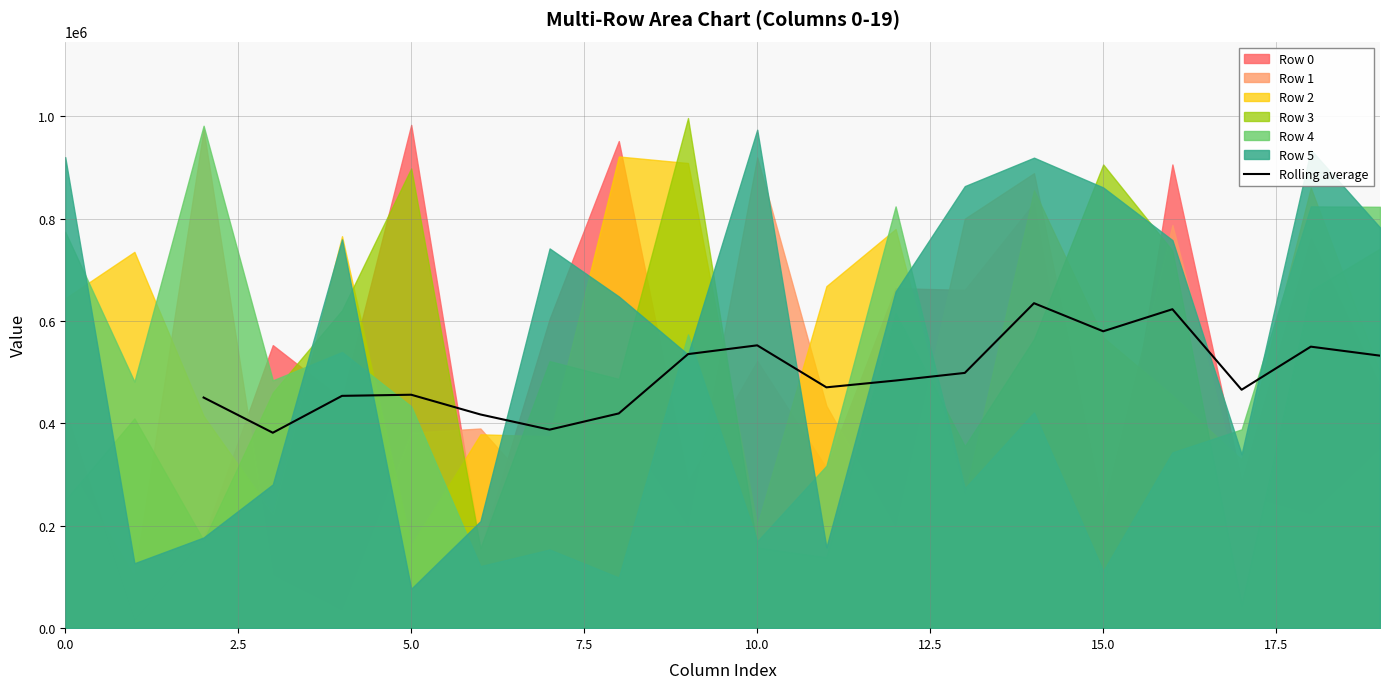

What is the maximum value for Rolling average?

635055.4